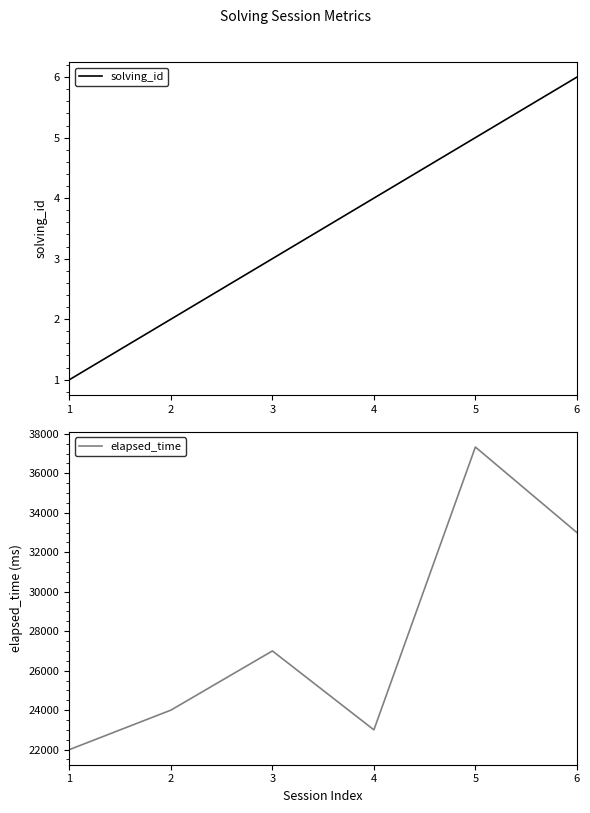

How many series are shown in this chart?

2